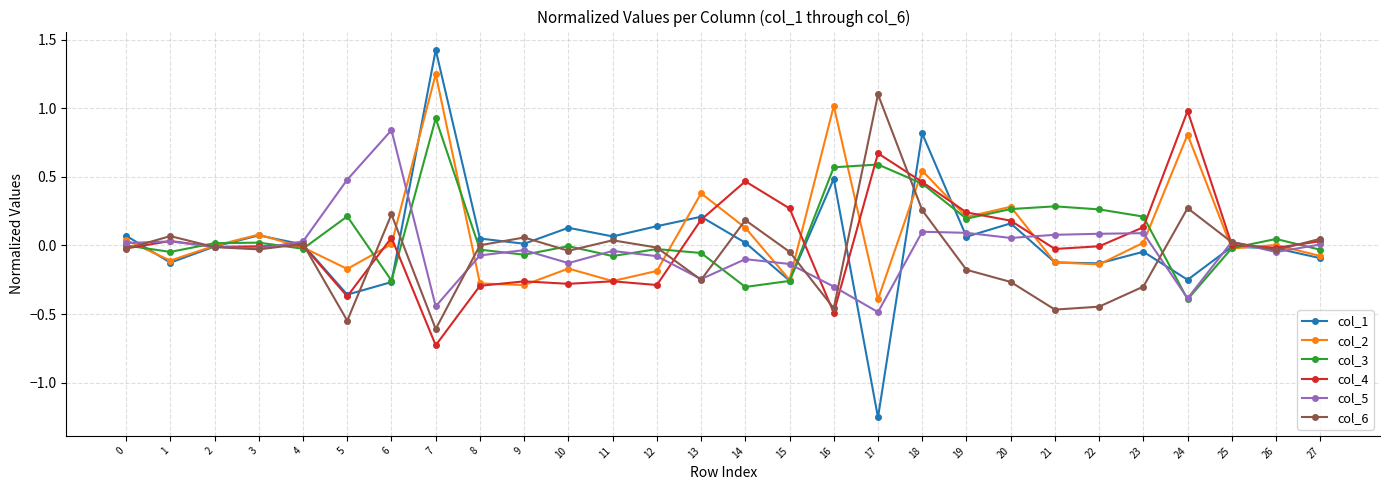

Is it true that col_2 equals -0.1 at 1?

True